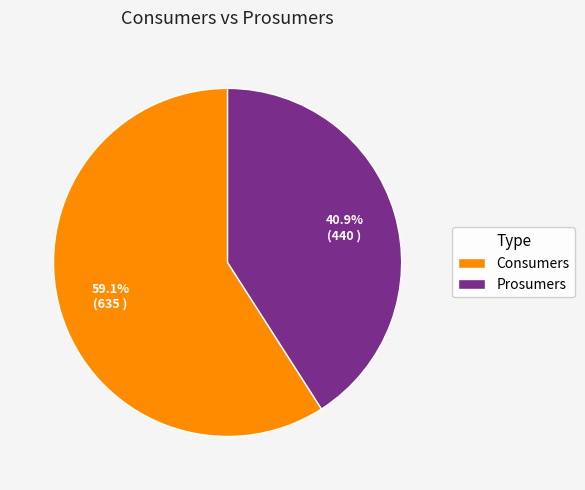

To the nearest percent, what portion does Consumers represent?

59%